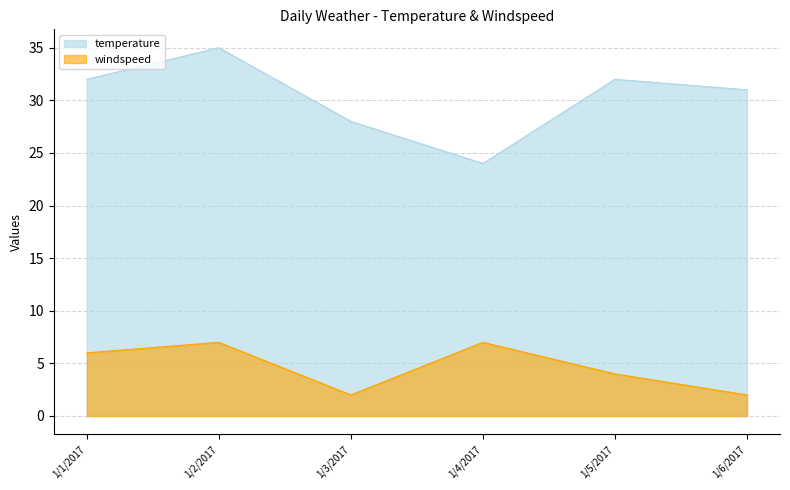

How many data points in windspeed are above 6?

2